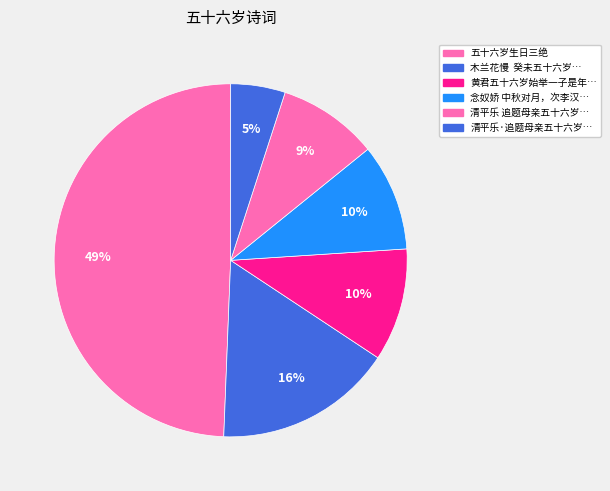

How many segments does this pie chart have?

6